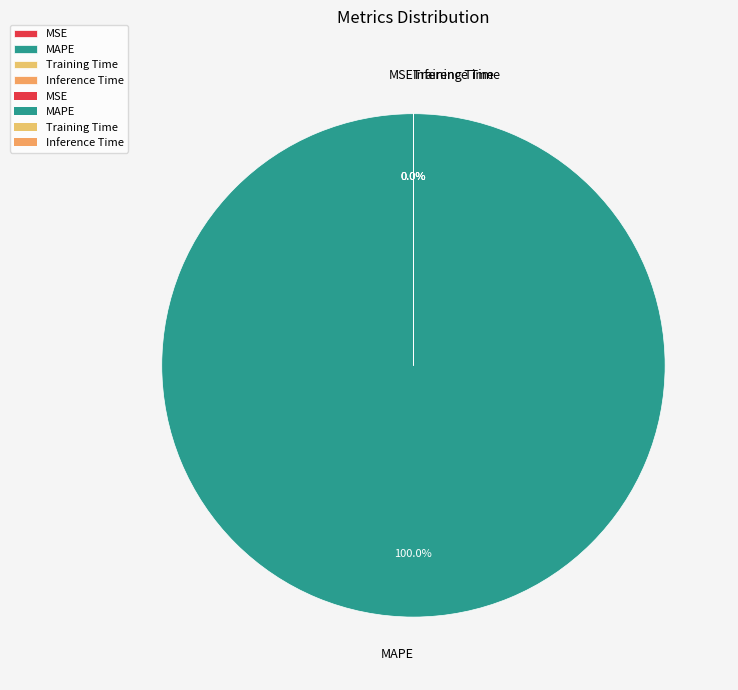

Do MAPE and Inference Time together represent more than half of the pie?

Yes